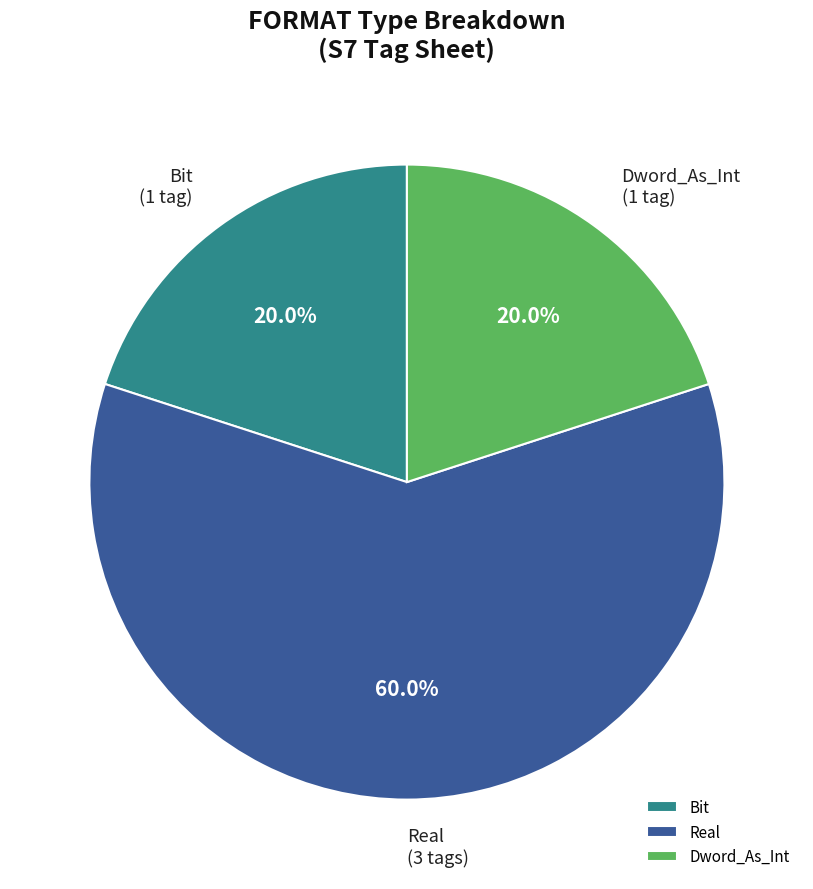

Does Real represent more than half of the total?

Yes